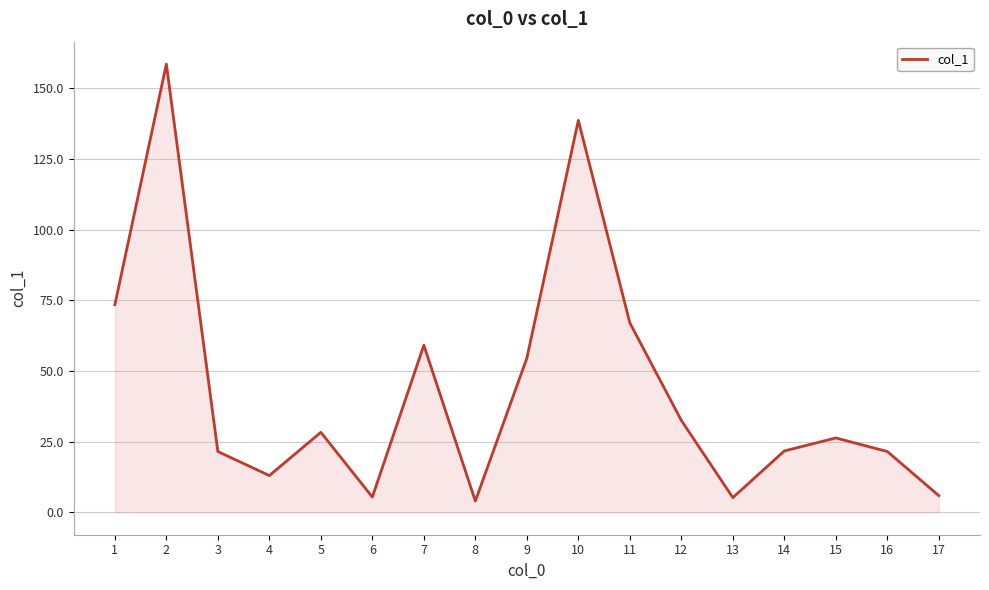

What is the change in value from 6 to 14?

+16.3